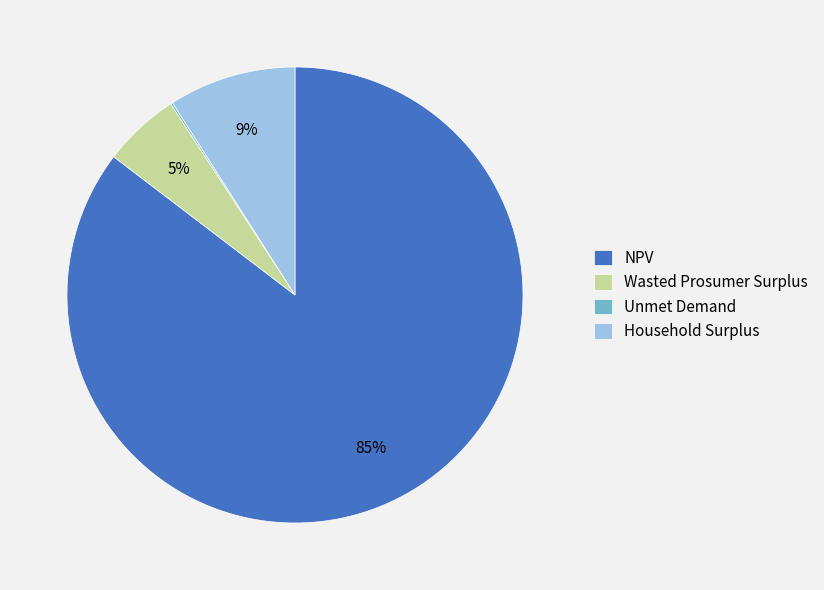

Which slice is the largest?

NPV